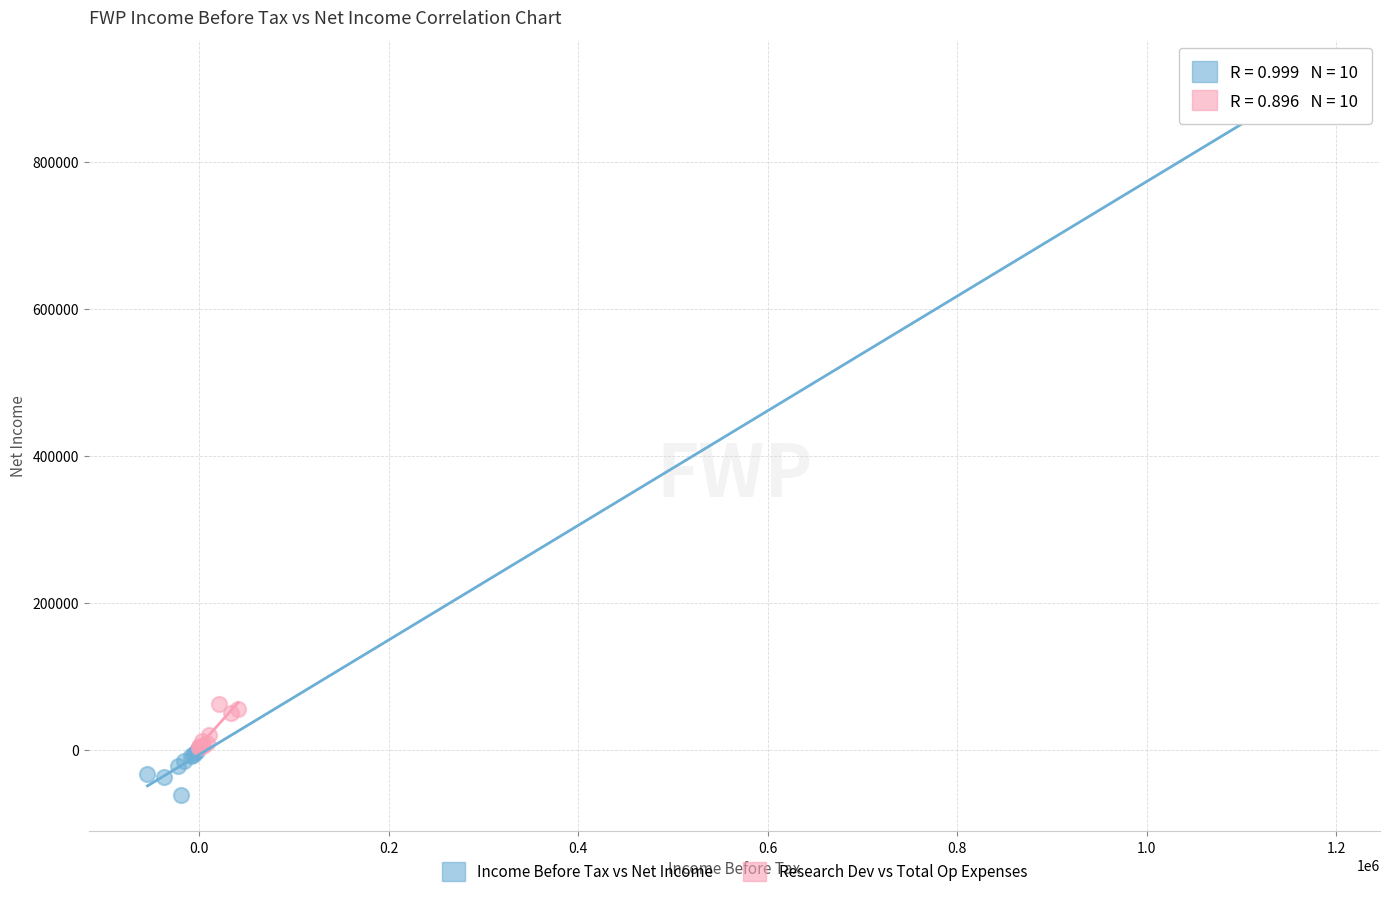

Which series contains the highest Y value?

Income Before Tax vs Net Income